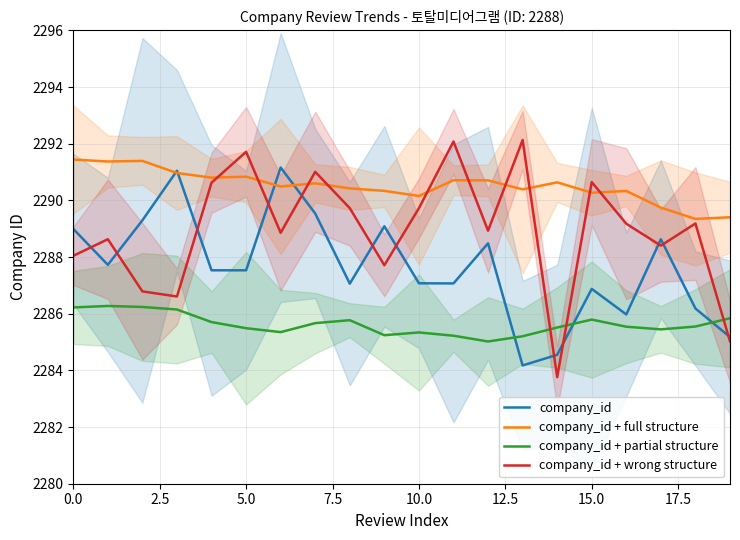

What is the label of the 10th point from the right?

10